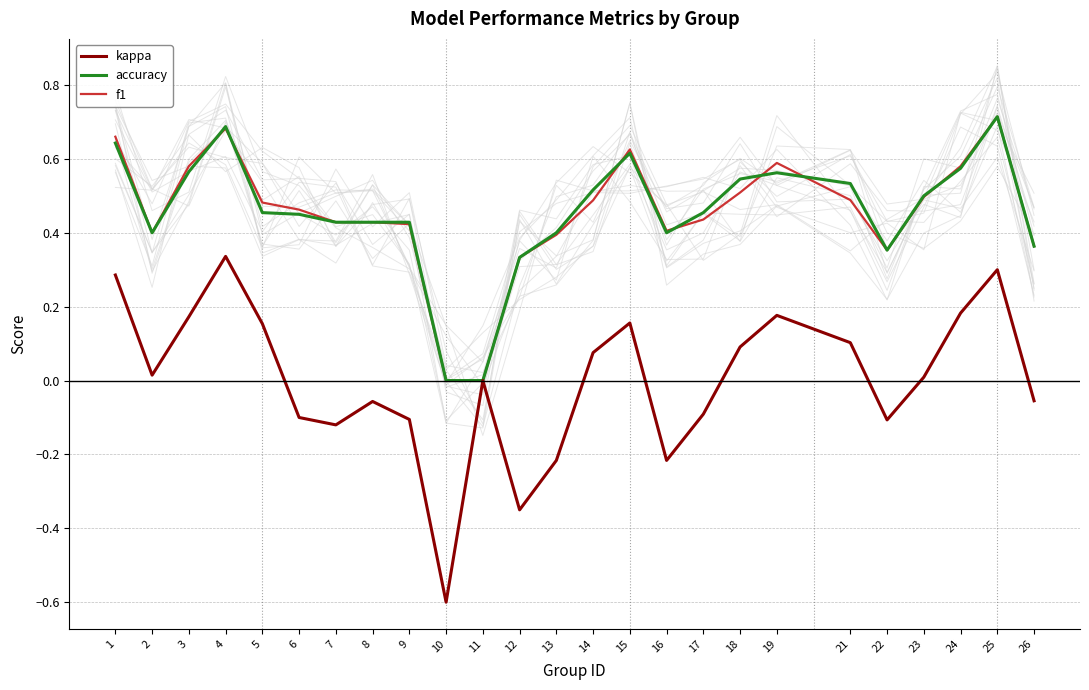

How many f1 values are between 0 and 1?

25